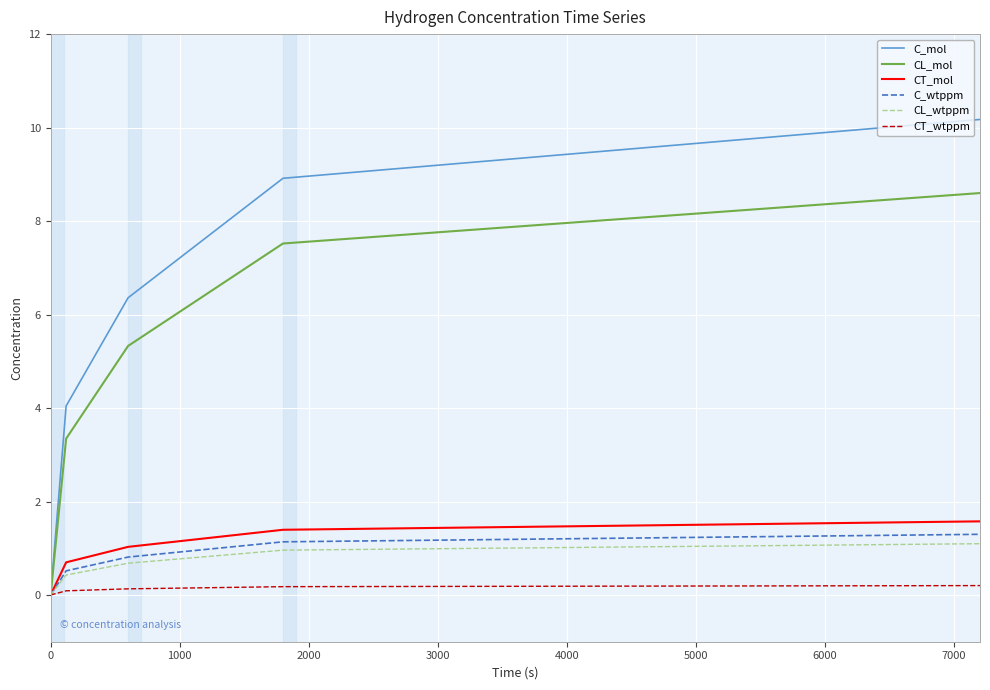

Which series has the widest spread of values?

C_mol